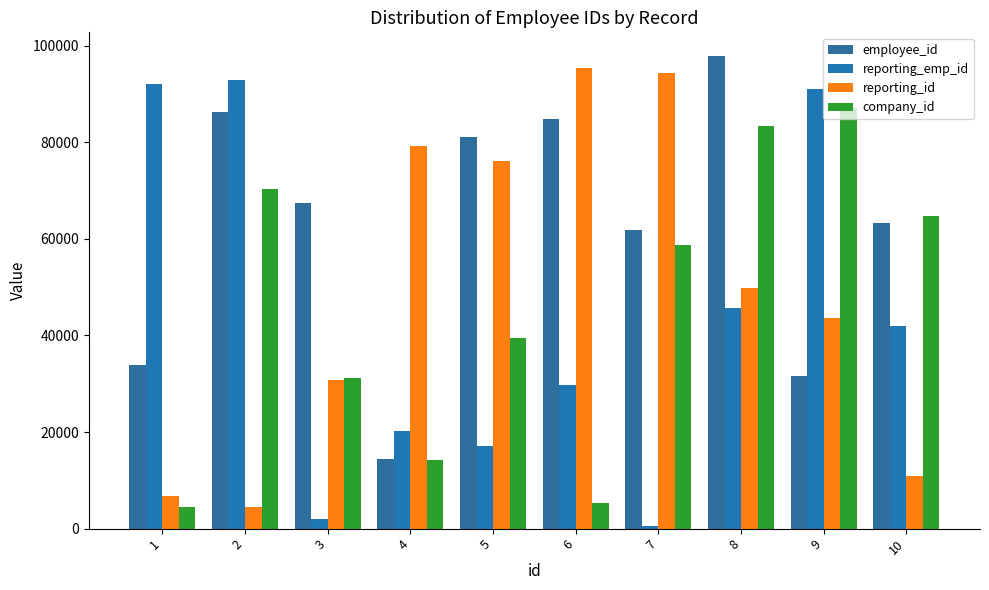

Which category has the highest value across all series?

8